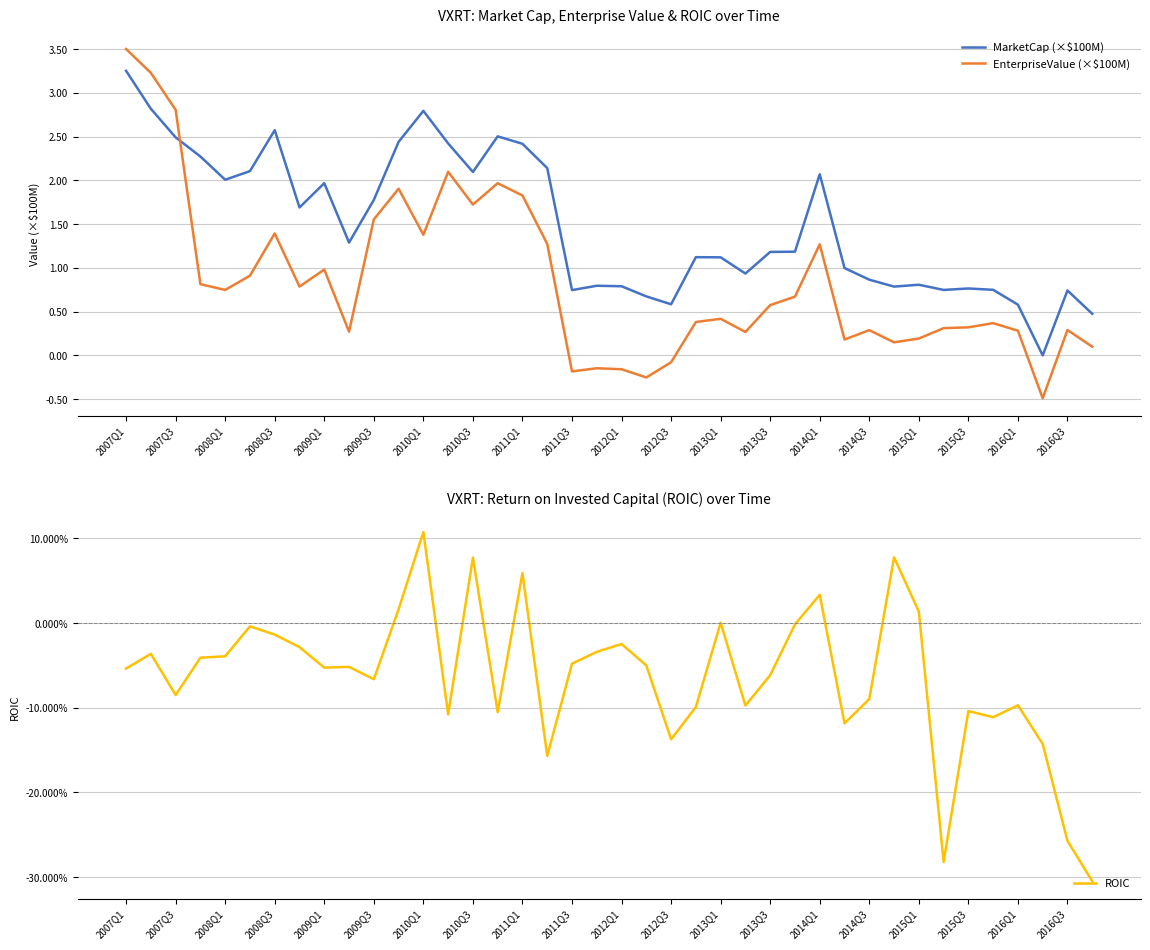

Which series ends up on top after the final intersection of ROIC and EnterpriseValue (×$100M)?

EnterpriseValue (×$100M)